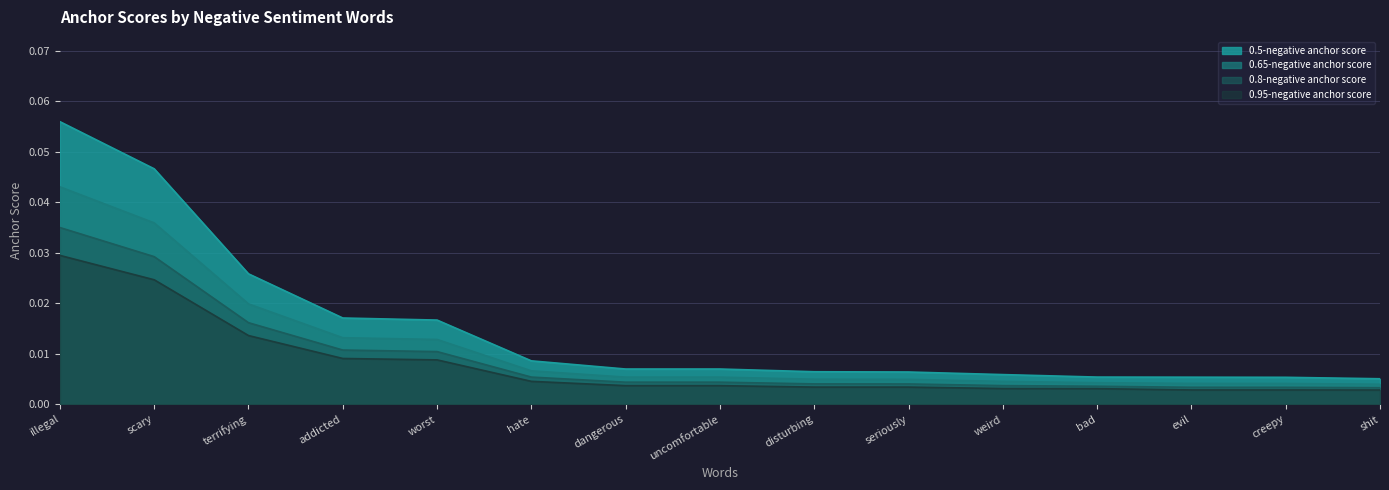

True or false: 0.95-negative anchor score has a value of 0.0 at terrifying.

False